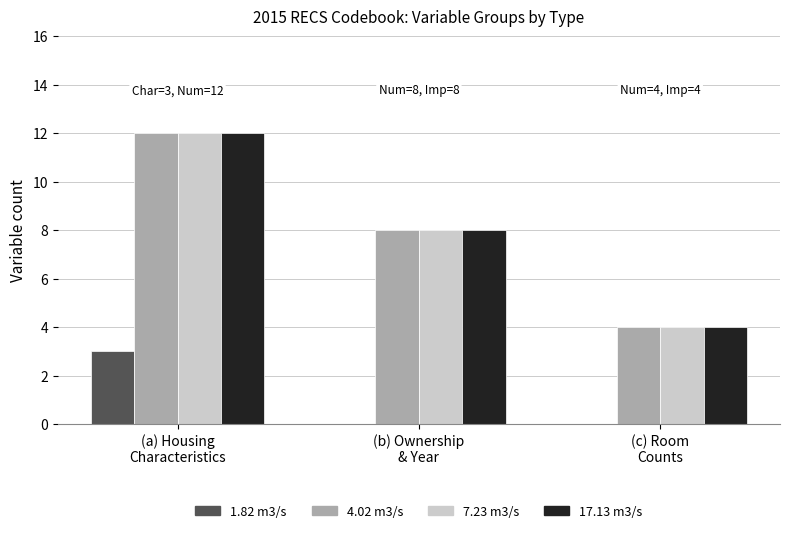

Reading left to right, extract all data points from this chart.

1.82 m3/s: 3	0	0
4.02 m3/s: 12	8	4
7.23 m3/s: 12	8	4
17.13 m3/s: 12	8	4